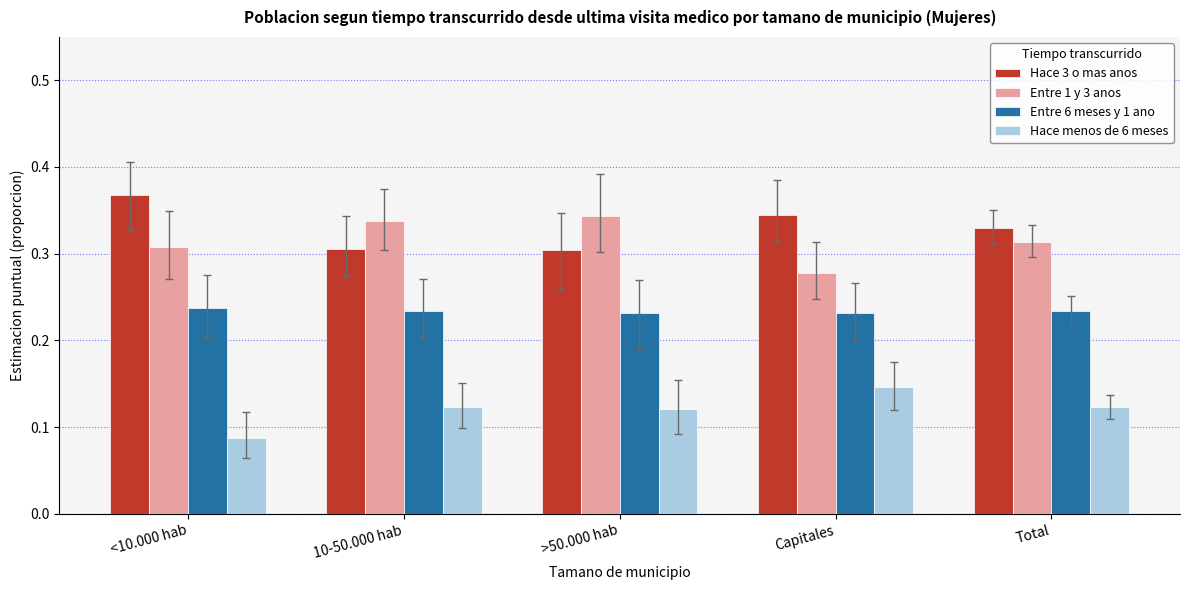

What position from the right is 10-50.000 hab?

4